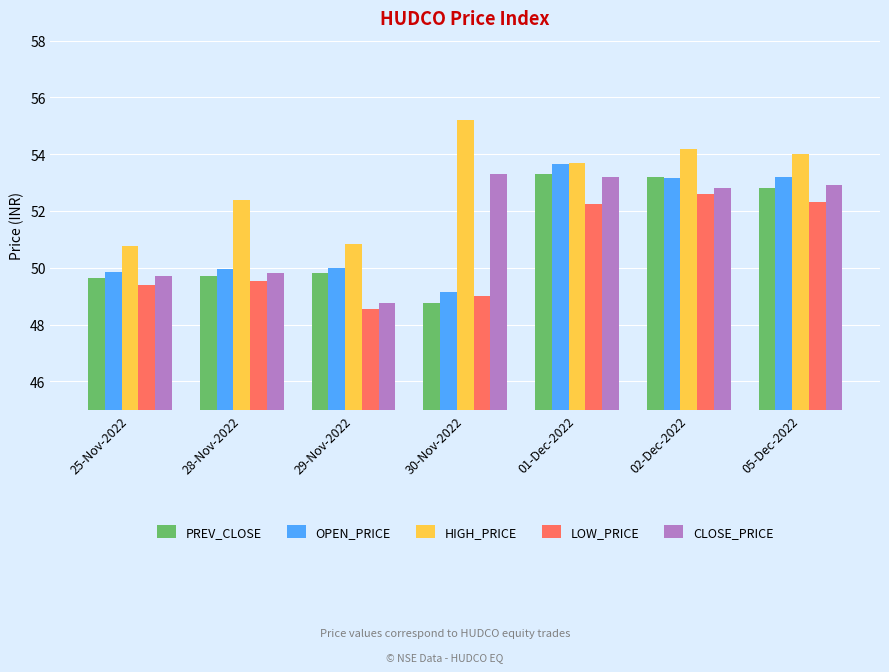

Which series has the largest total across all categories?

HIGH_PRICE